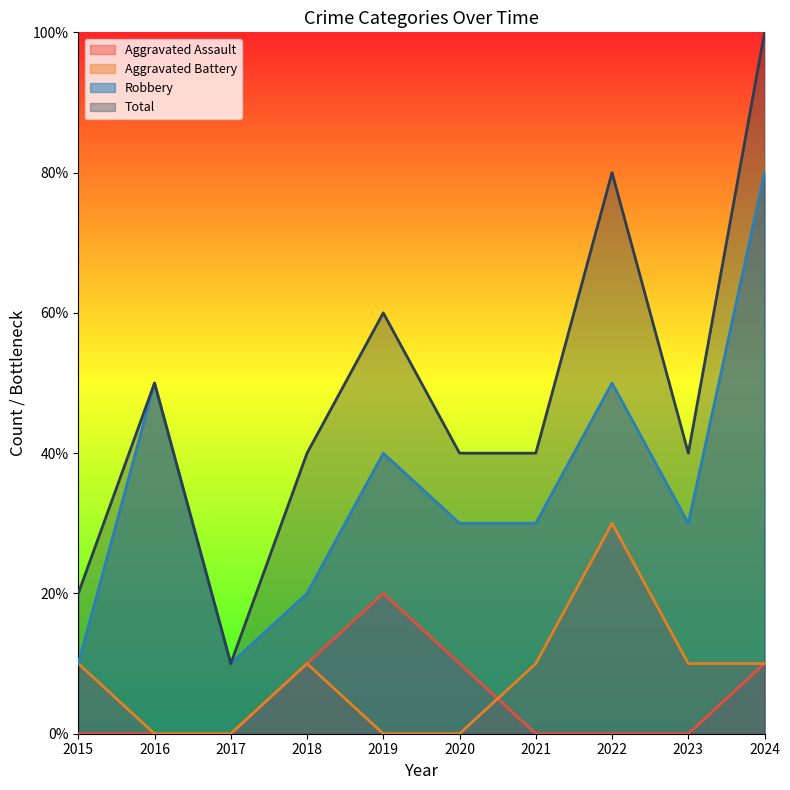

What are all the series names shown in the legend?

Aggravated Assault, Aggravated Battery, Robbery, Total